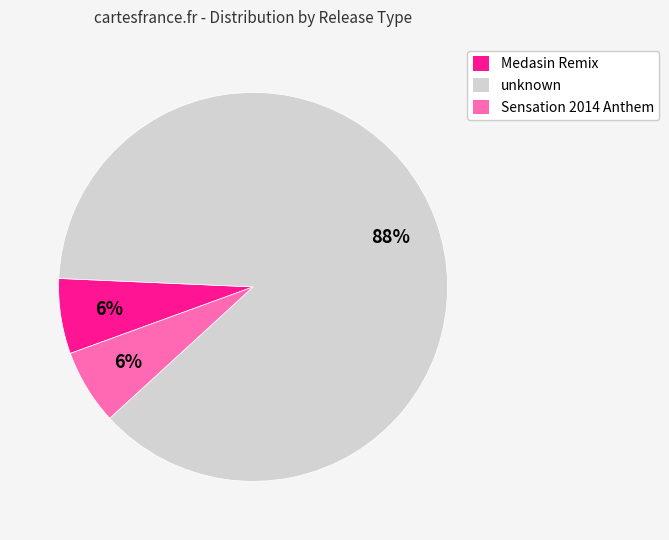

What is the ratio of the value at Sensation 2014 Anthem to the value at unknown?

0.1